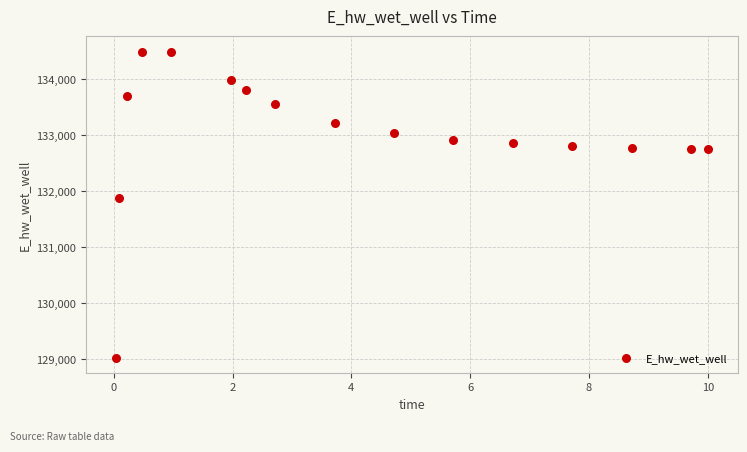

What is the range of X values (max minus min)?

10.0